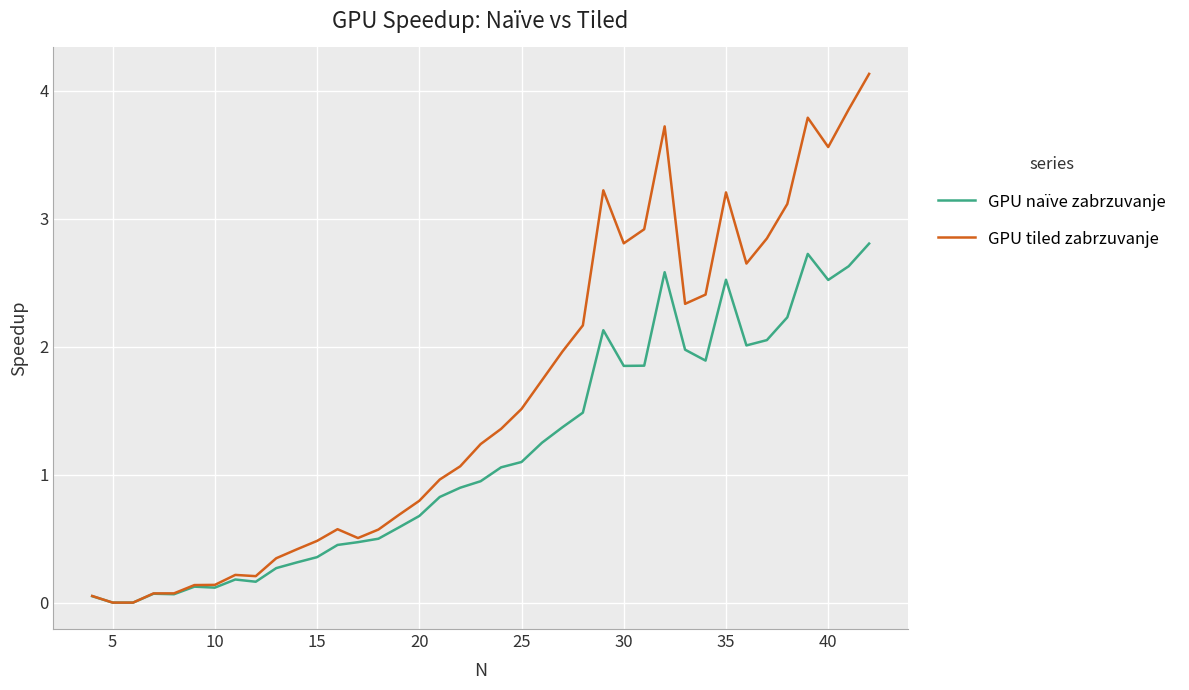

What is the greatest value displayed?

4.1